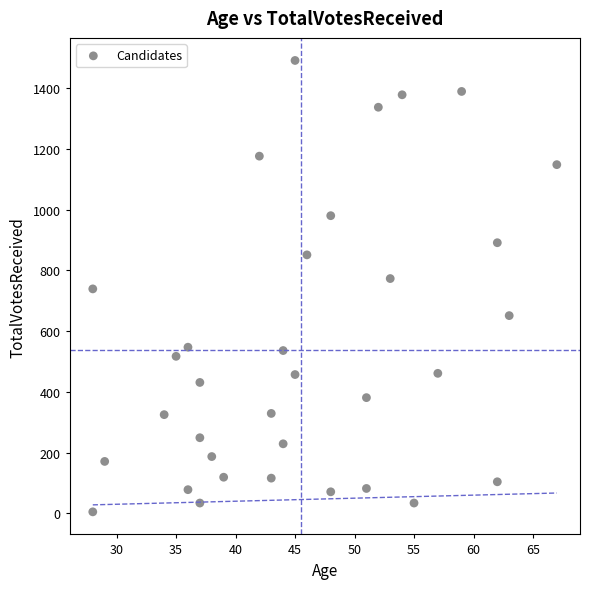

What is the range of X values (max minus min)?

39